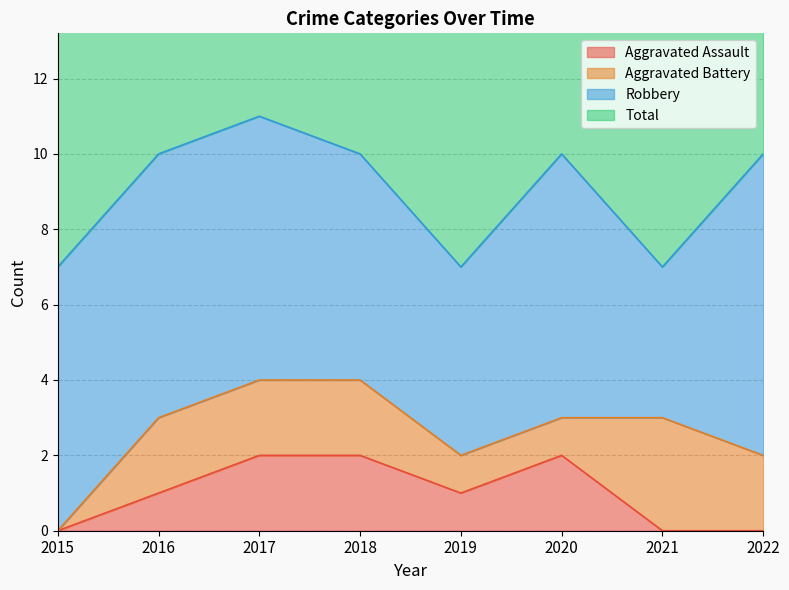

Is the value of Total at 2016 greater than the value of Aggravated Assault at 2021?

Yes